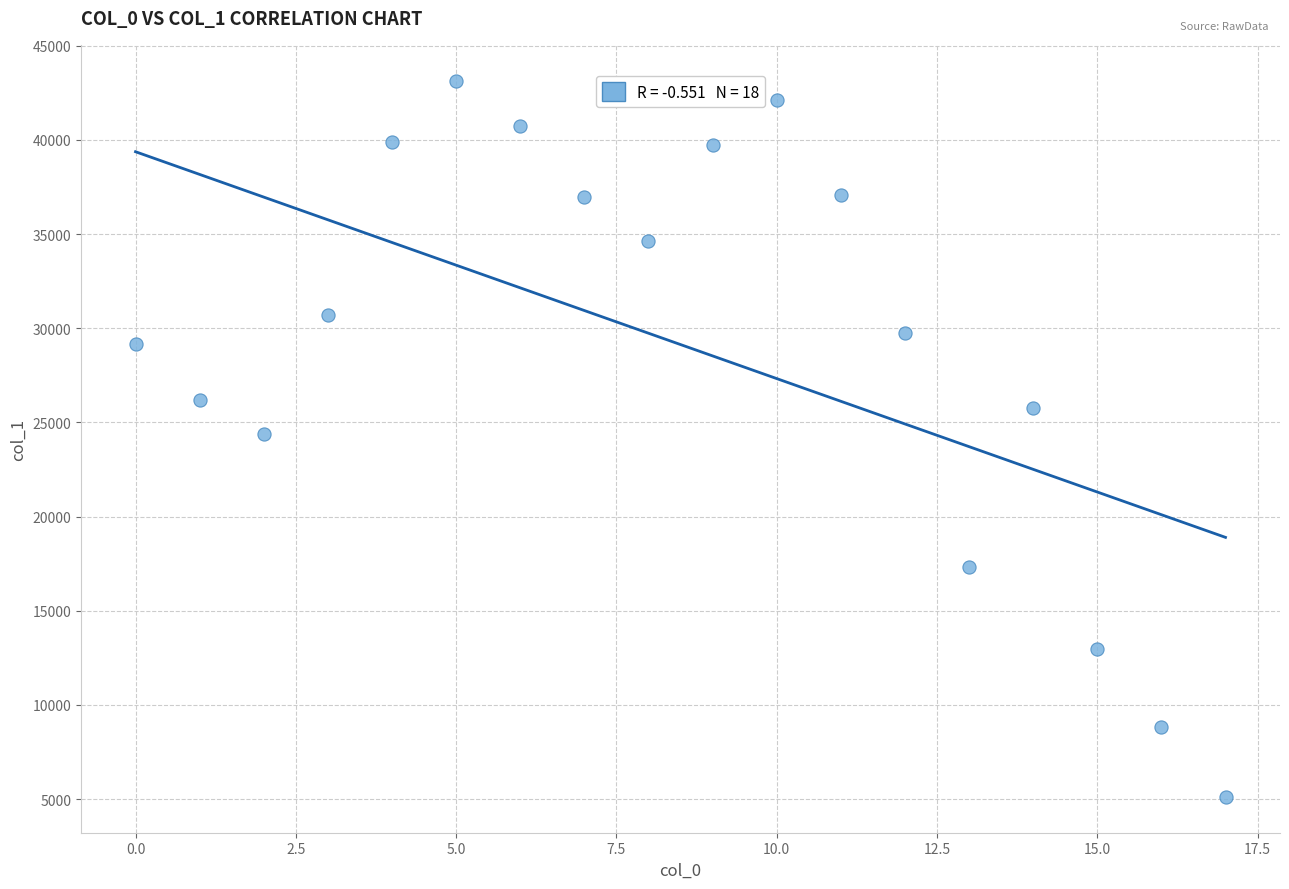

What is the range of Y values (max minus min)?

38030